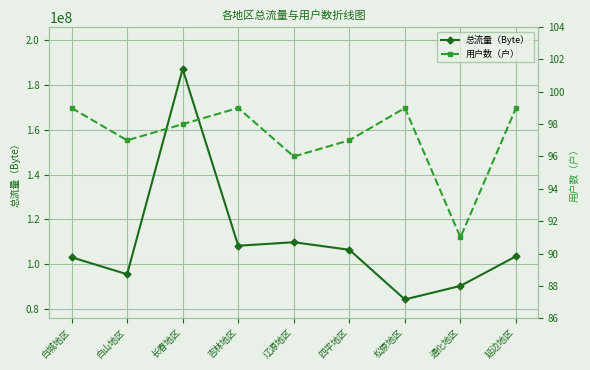

Which category has the lowest value across all series?

通化地区